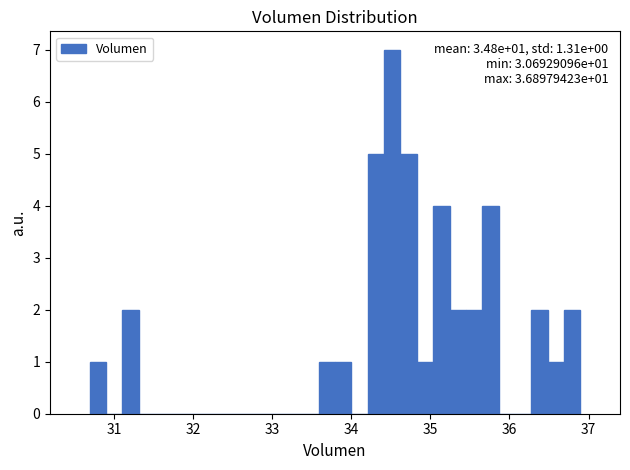

Read against the x-axis, roughly where is the centre of the tallest bar?

34.5